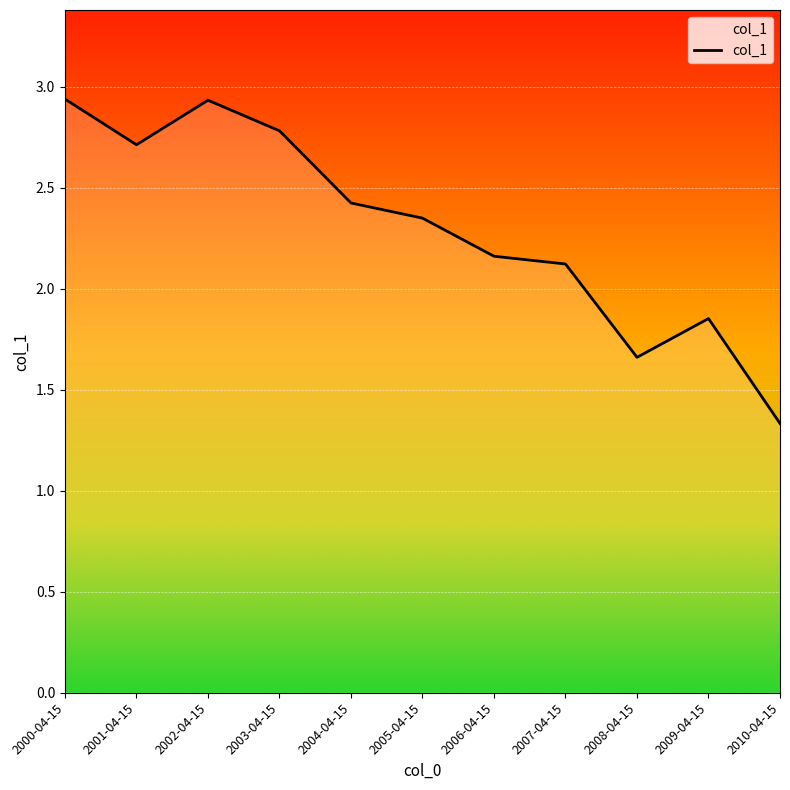

How many distinct data groups are displayed?

1